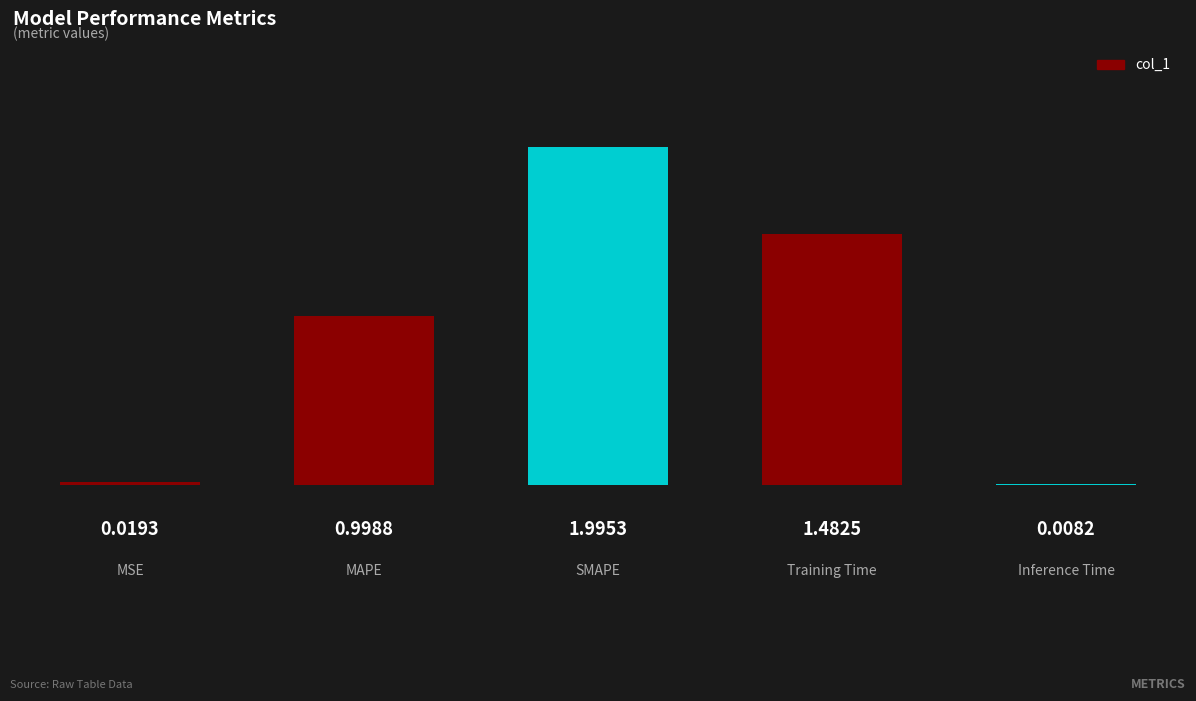

Reading left to right, transcribe all the data shown in this chart.

0.0	1.0	2.0	1.5	0.0